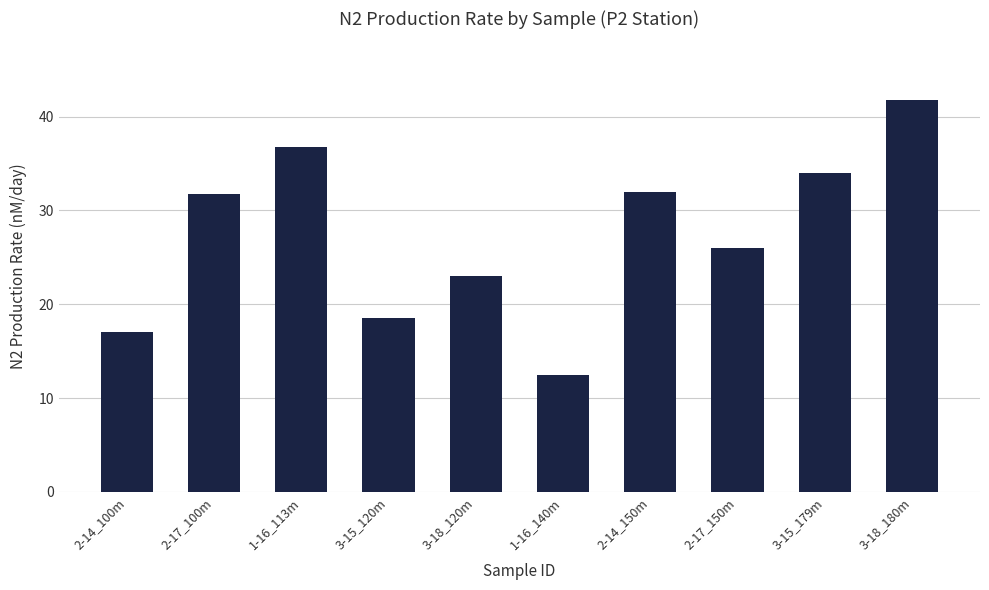

What is the smallest value displayed?

12.5